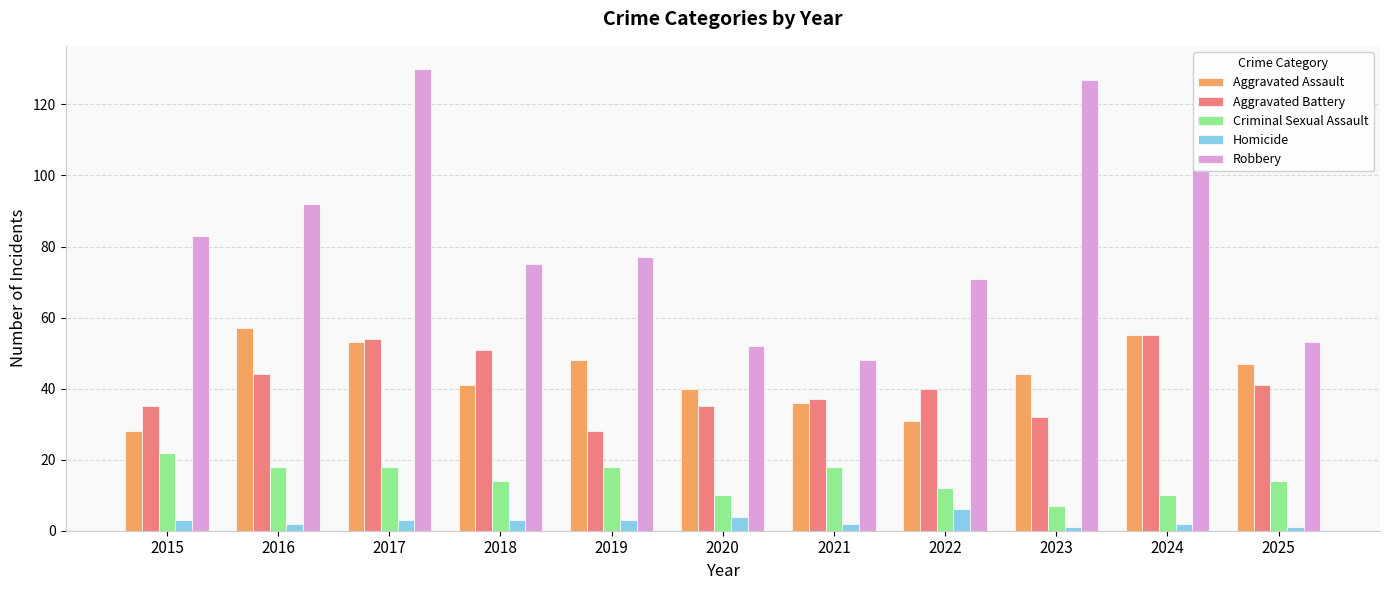

Which series has the largest total across all categories?

Robbery